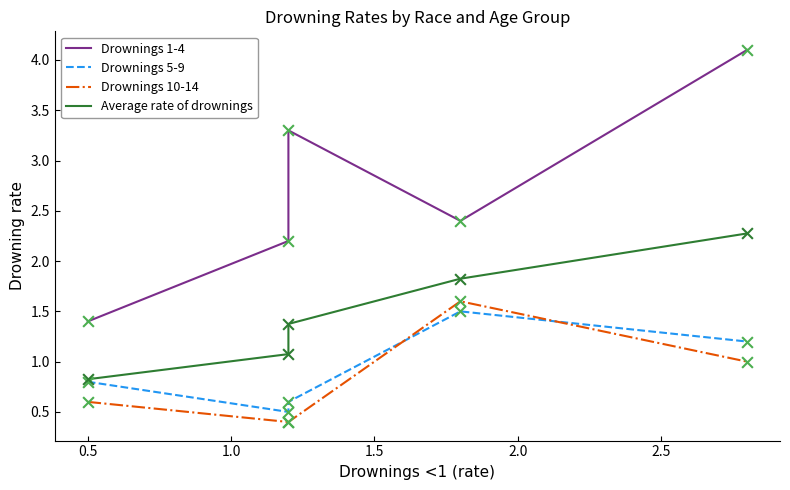

Which series reaches the maximum Y coordinate?

Drownings 1-4